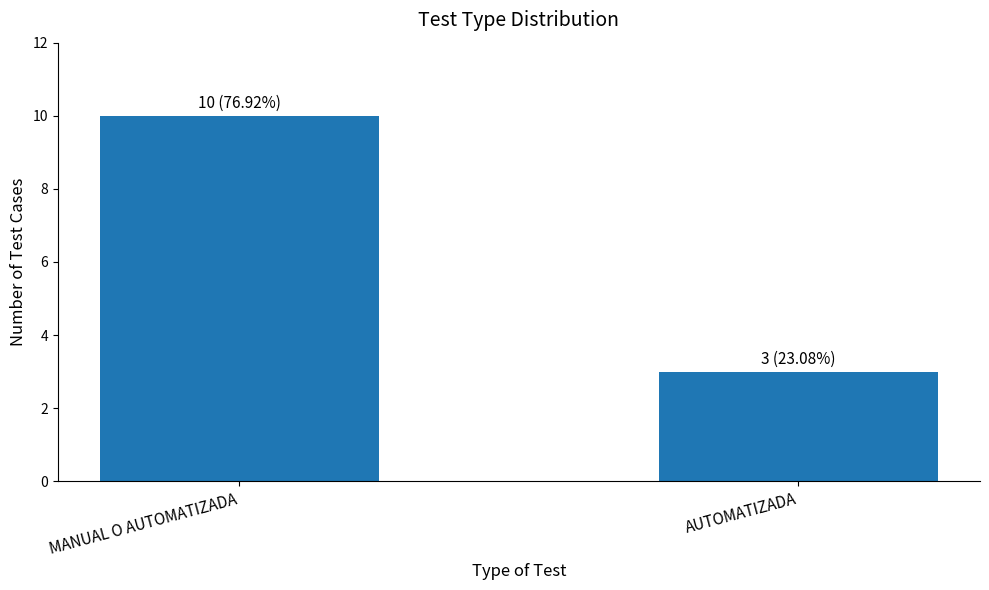

Which category has the lowest value across all series?

AUTOMATIZADA